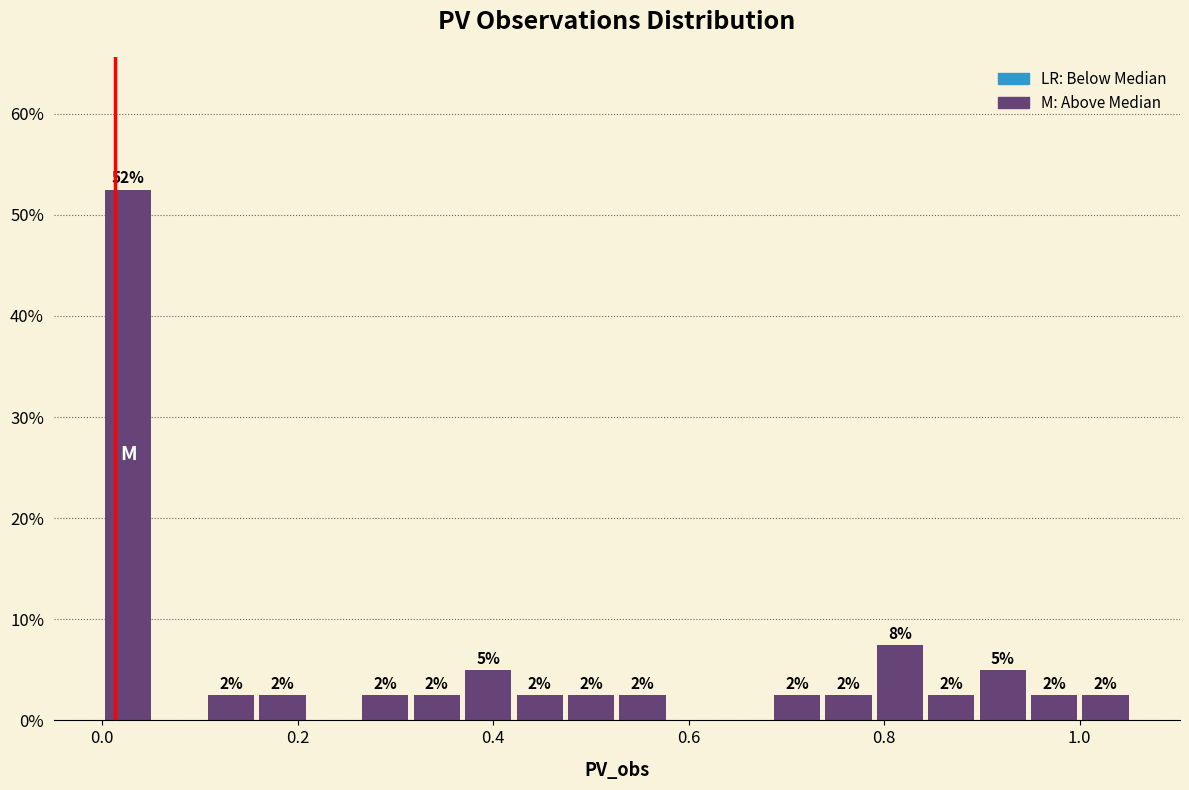

Read against the x-axis, roughly where is the centre of the tallest bar?

0.02